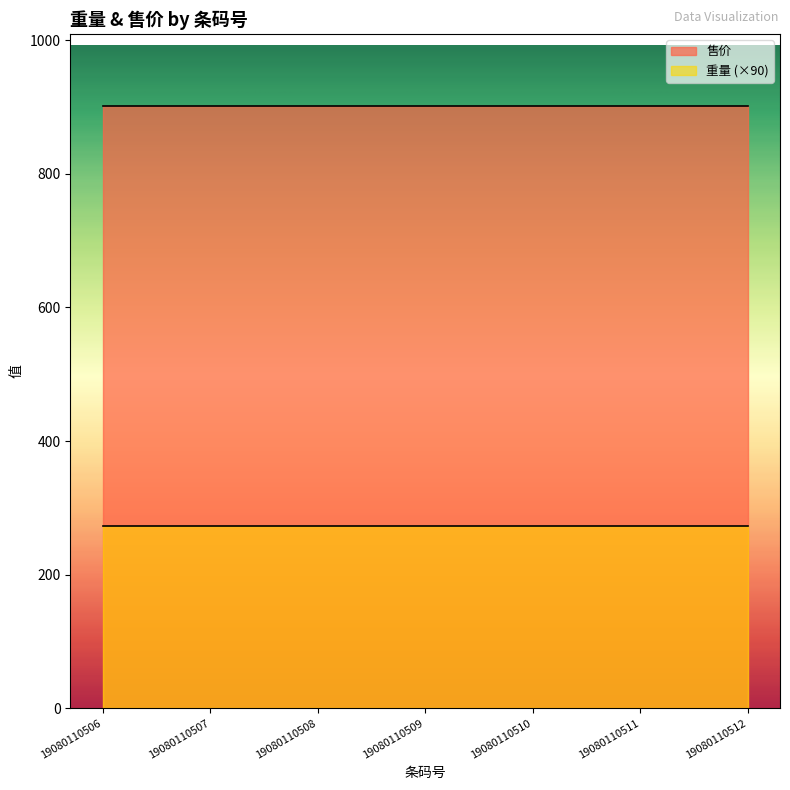

Reading right to left, what are all the values shown in this chart?

重量: 19080110512=3.0	19080110511=3.0	19080110510=3.0	19080110509=3.0	19080110508=3.0	19080110507=3.0	19080110506=3.0
售价: 19080110512=901.0	19080110511=901.0	19080110510=901.0	19080110509=901.0	19080110508=901.0	19080110507=901.0	19080110506=901.0